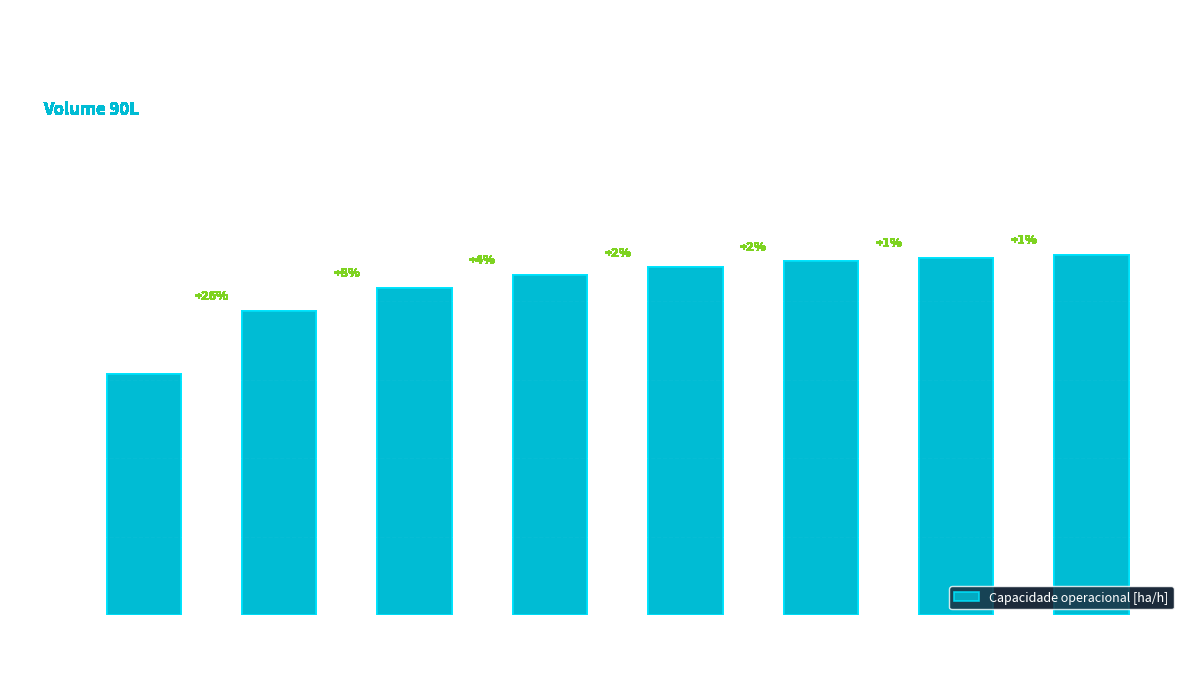

Count the number of data series in this chart.

1